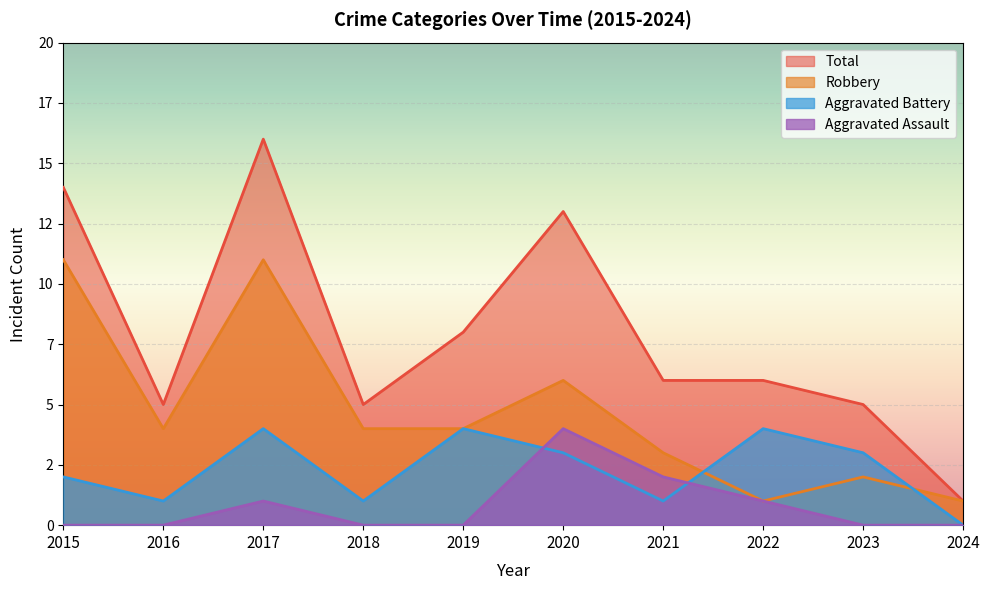

Is it true that Robbery equals 4 at 2019?

True